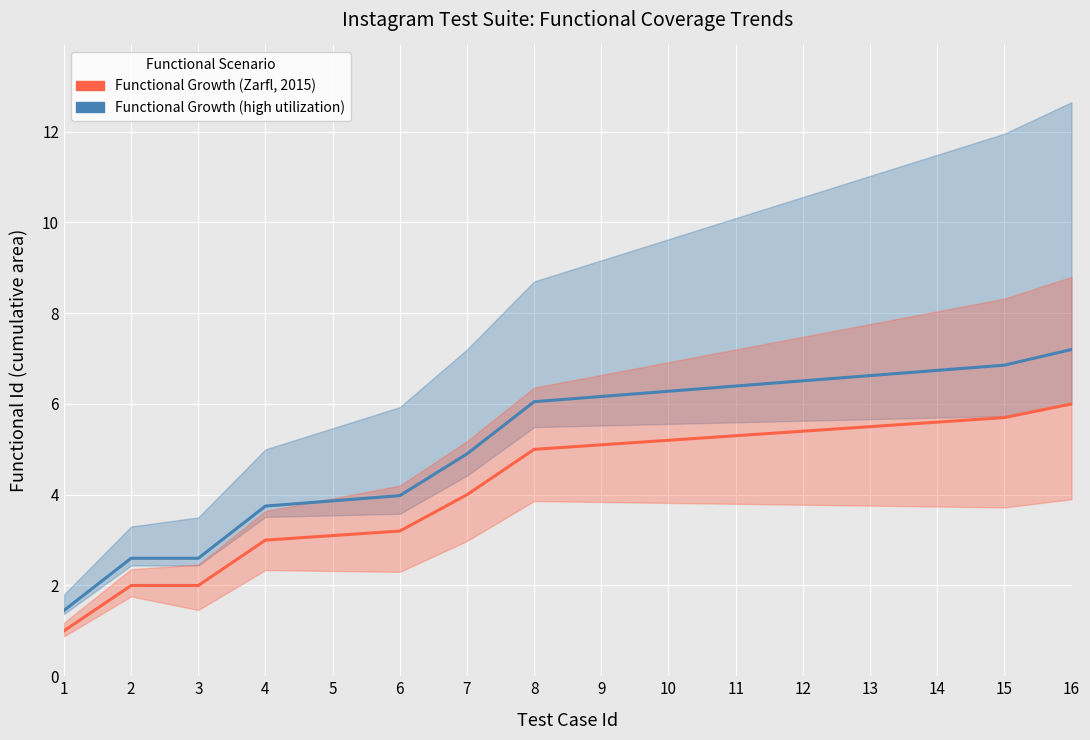

What is the maximum value for Functional Growth (high utilization)?

7.2